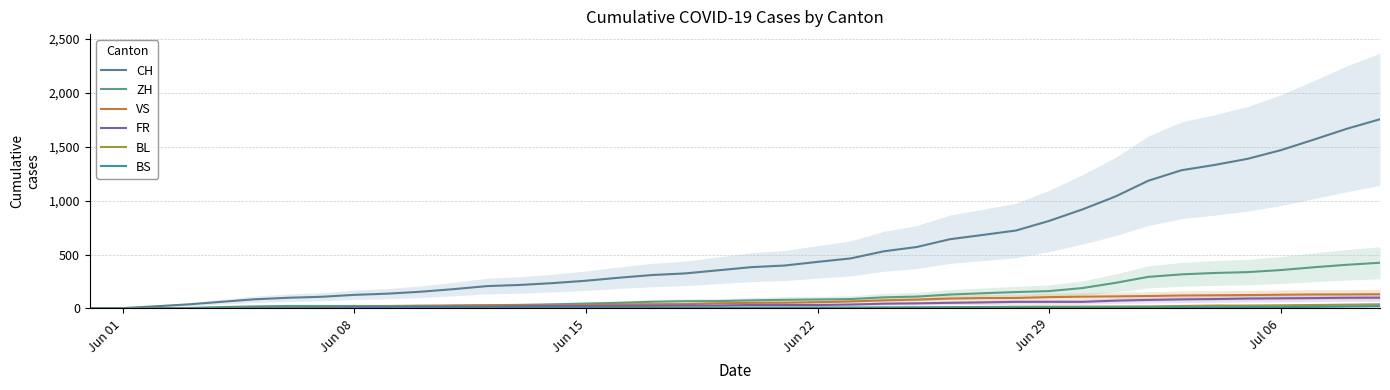

What is the label of the 4th point from the left?

Jun 22